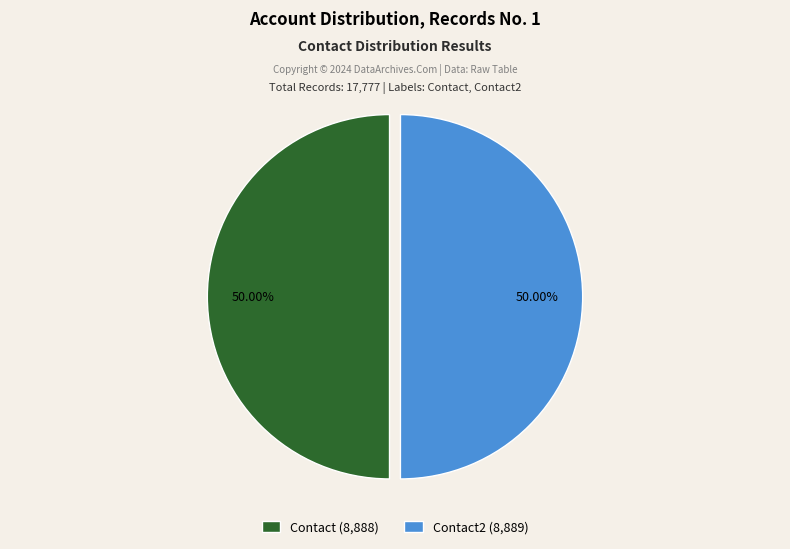

Is the sum of Contact2 (8,889) and Contact (8,888) greater than half?

Yes